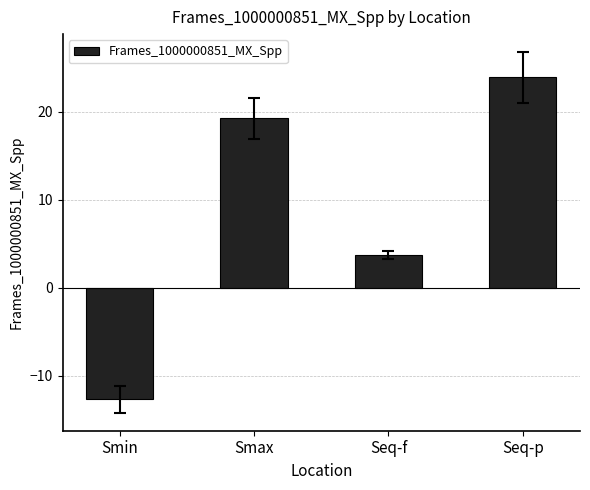

Rank the categories by value from lowest to highest.

Smin, Seq-f, Smax, Seq-p